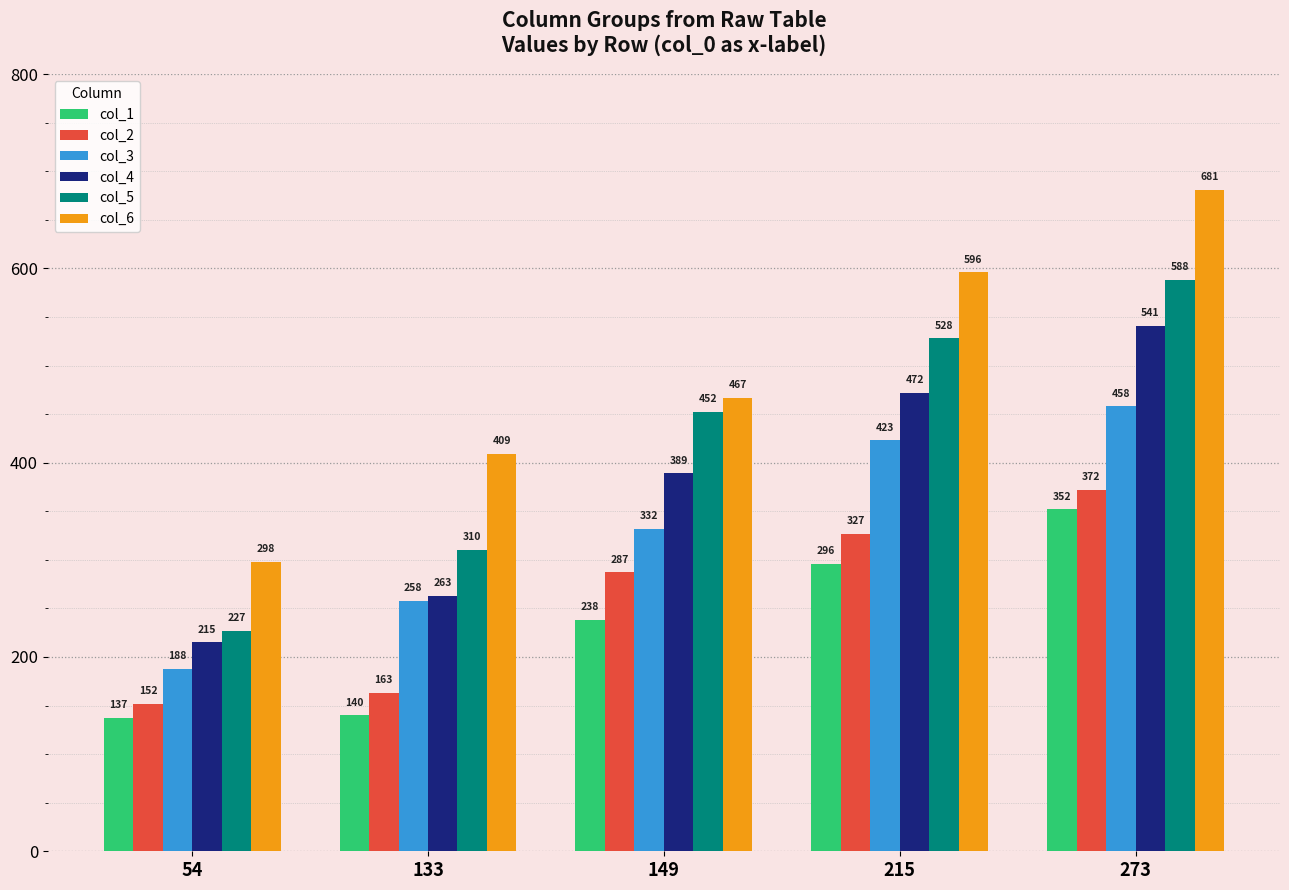

Is it true that col_4 equals 263 at 133?

True